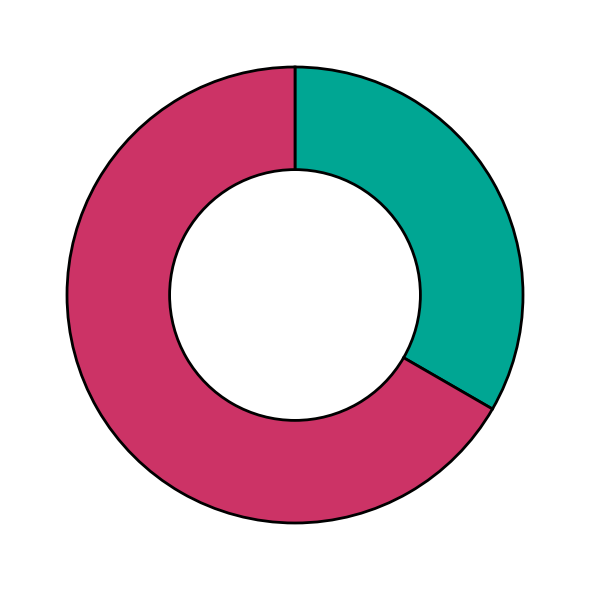

Is there any slice that represents more than half of the pie?

Yes